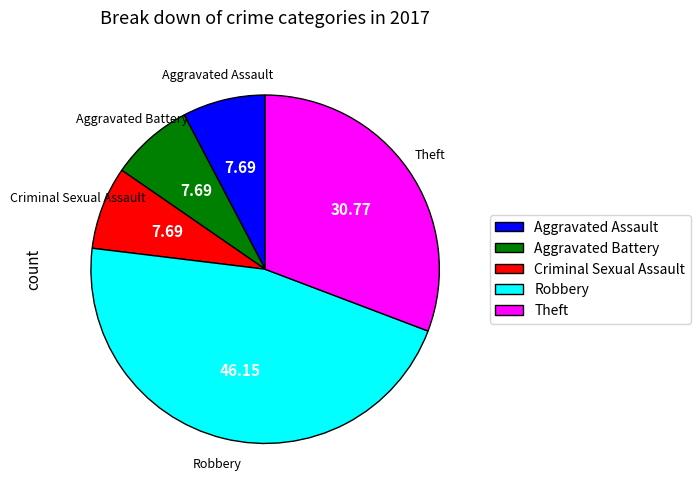

Do Aggravated Assault and Criminal Sexual Assault together represent more than half of the pie?

No